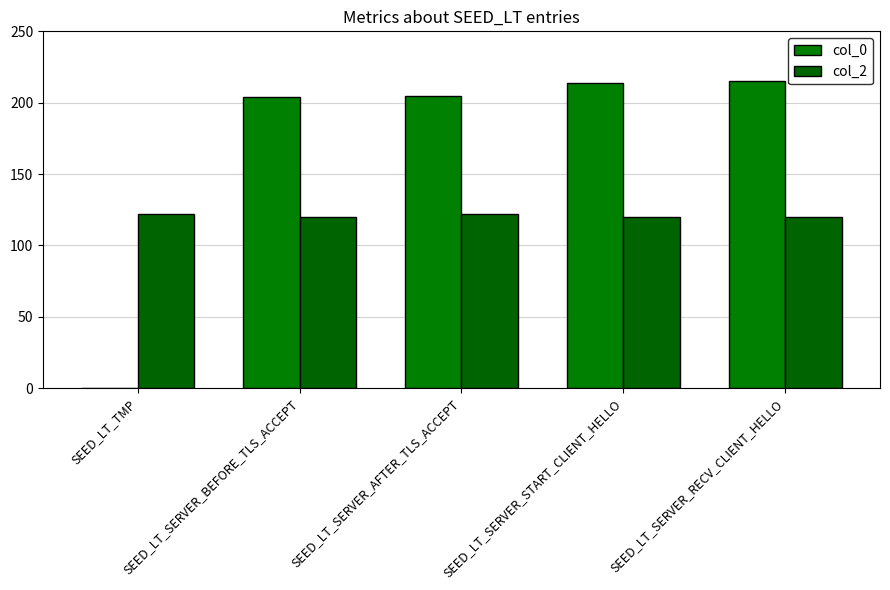

The col_2 series shows 120 at SEED_LT_SERVER_BEFORE_TLS_ACCEPT. True or false?

True